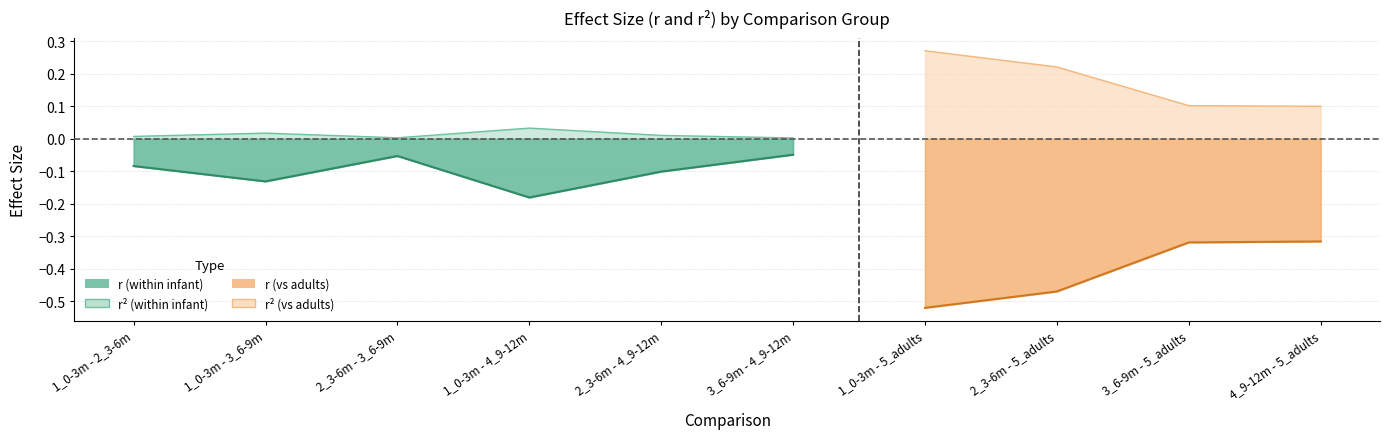

What is the label of the 8th point from the left?

2_3-6m - 5_adults